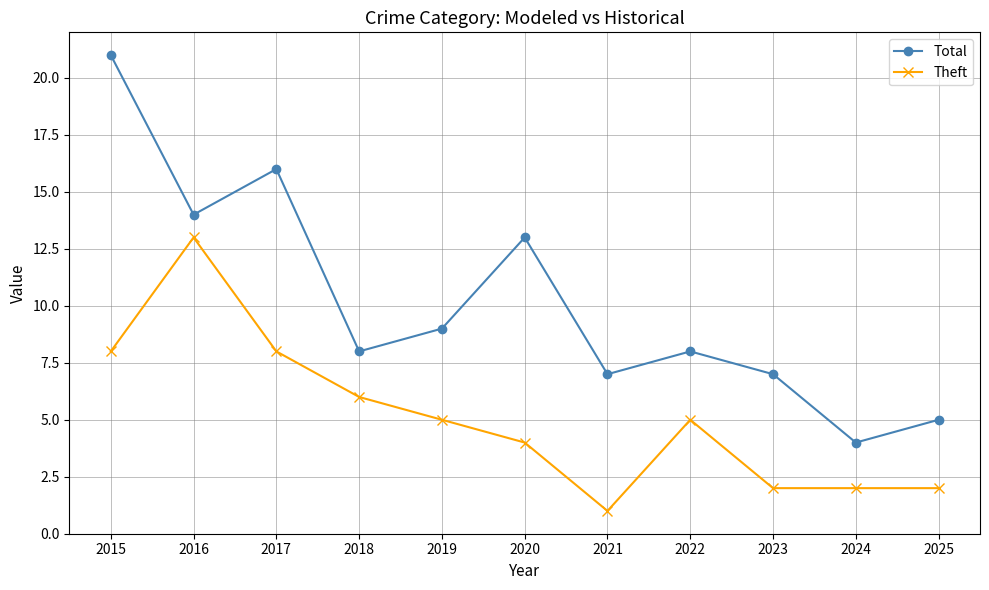

Reading left to right, transcribe all the data shown in this chart.

Total: 21	14	16	8	9	13	7	8	7	4	5
Theft: 8	13	8	6	5	4	1	5	2	2	2